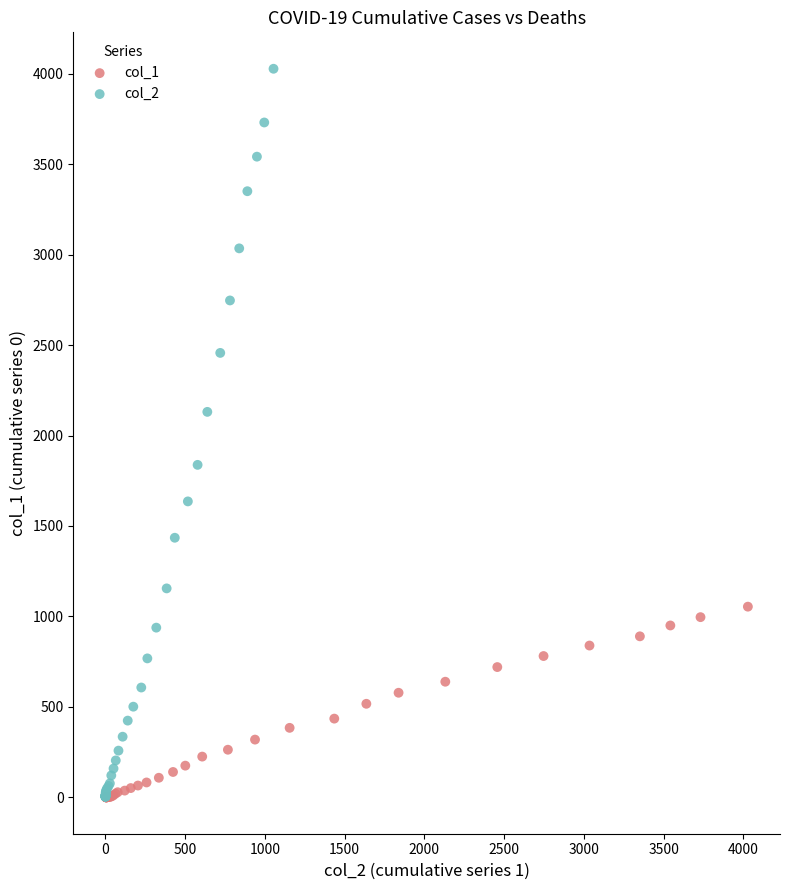

What are all the series names shown in the legend?

col_1, col_2